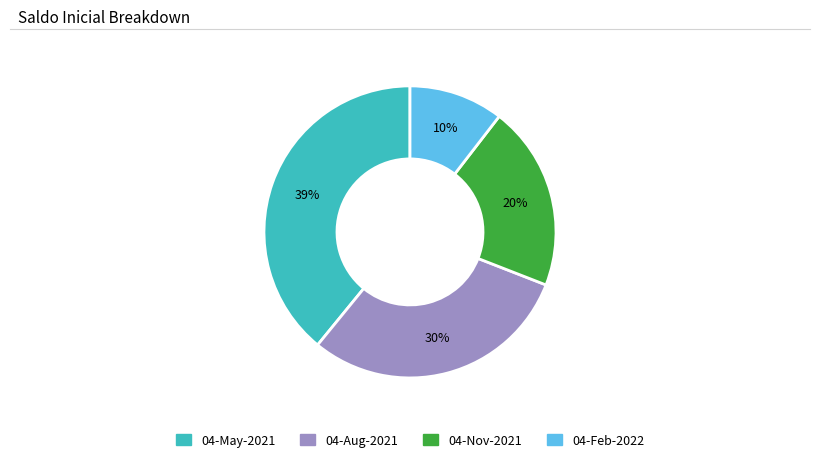

Does any single category account for the majority?

No